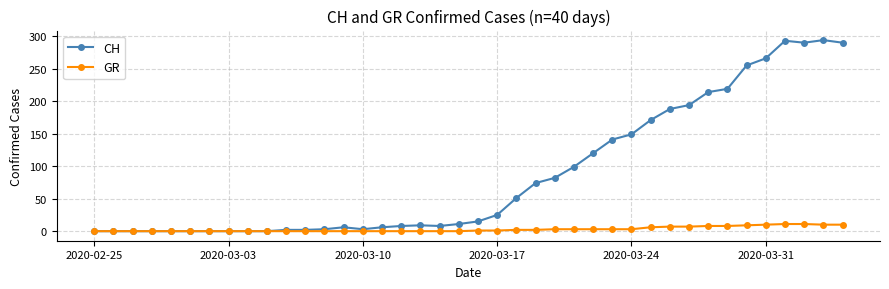

List the series in order of their peak value, lowest first.

GR, CH